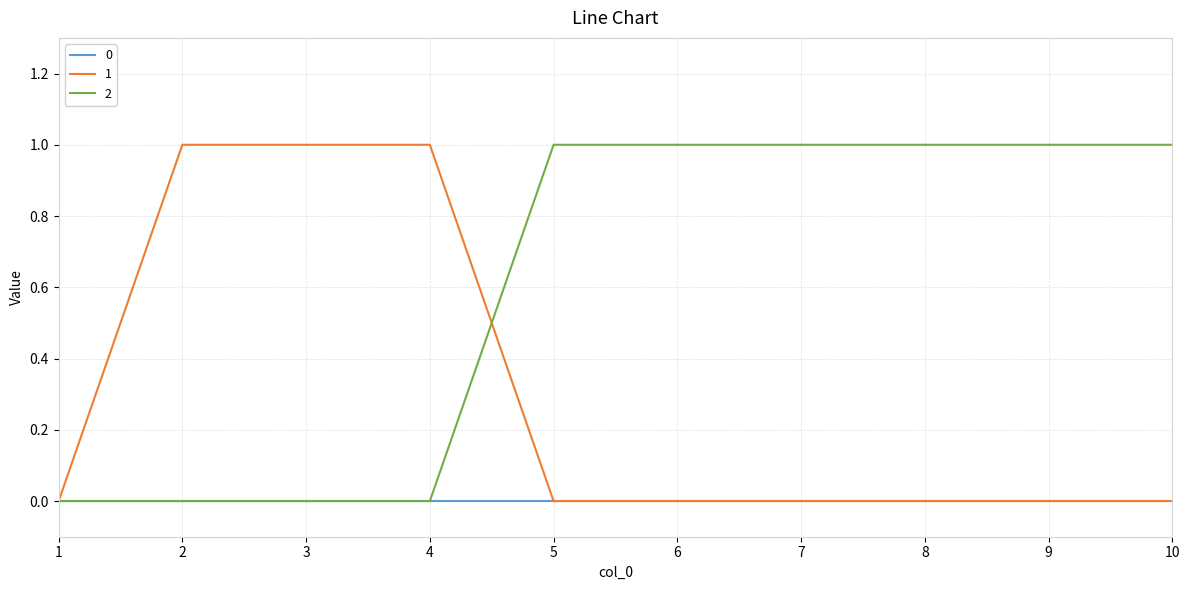

Rank the series by their average value, from lowest to highest.

0, 1, 2